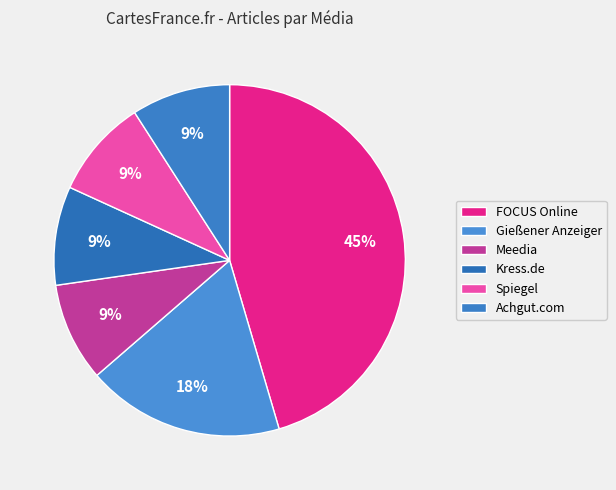

What percentage is the Spiegel slice, to the nearest percent?

9%